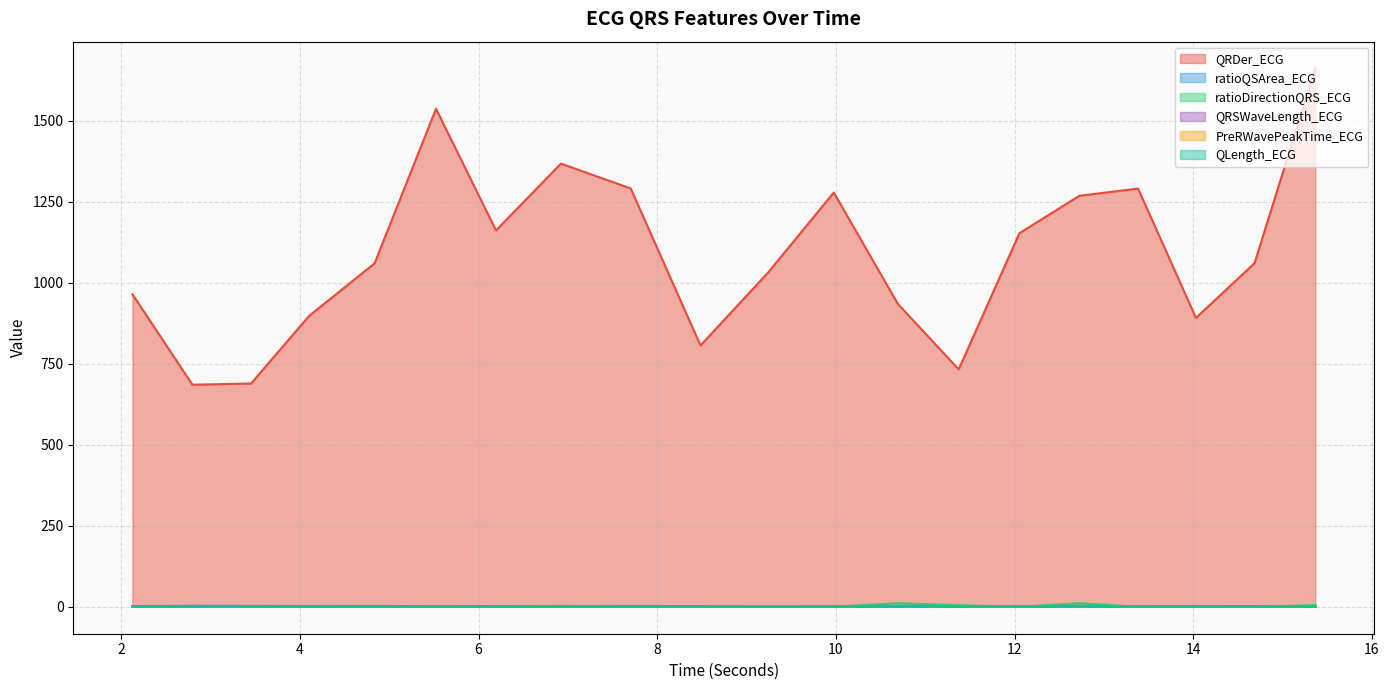

True or false: QRDer_ECG and QLength_ECG cross at least once.

False